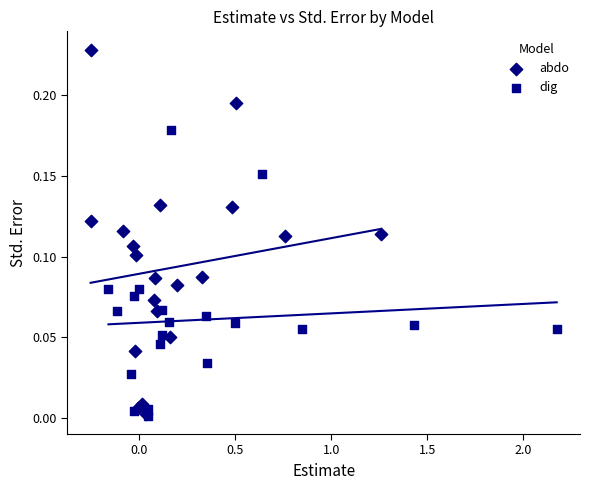

Which series reaches the maximum Y coordinate?

abdo